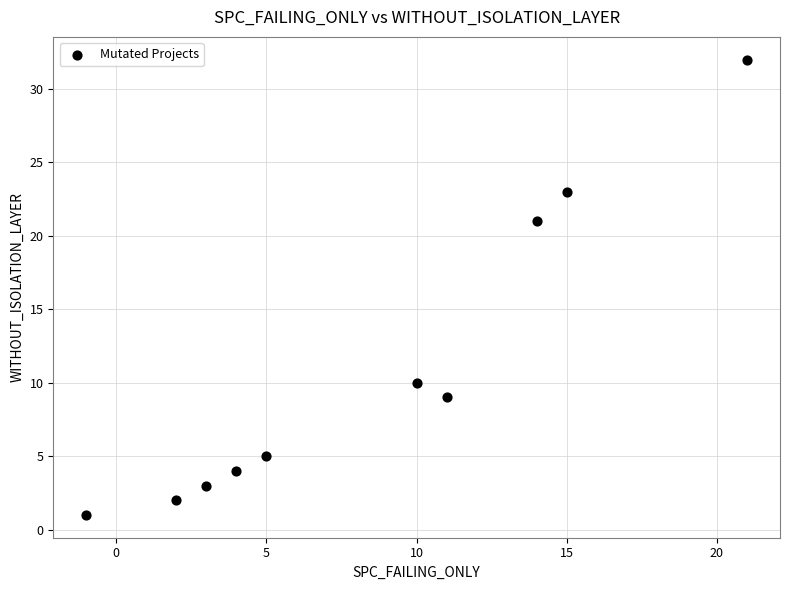

What is the average X value?

8